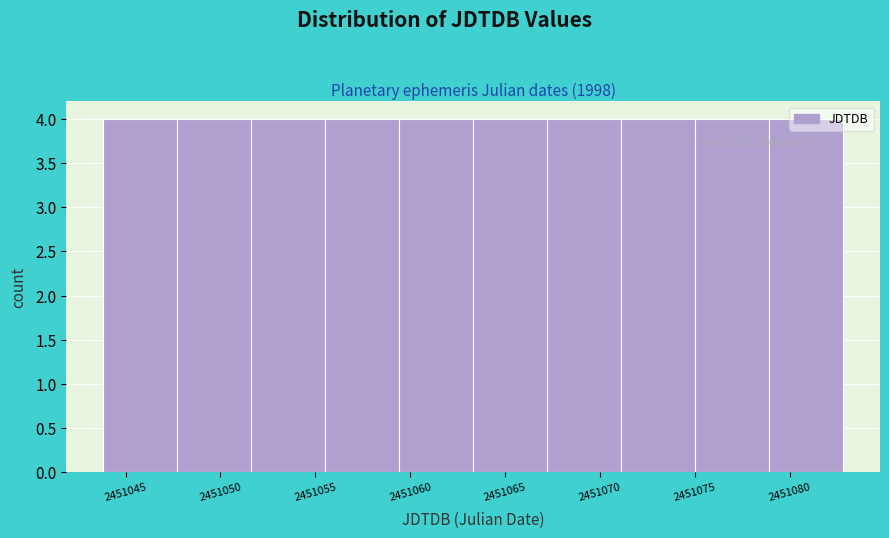

What is the height of the bar covering 2451051.5 to 2451055.5 on the x-axis? Neither the bar edges nor the heights are printed on the chart, so give them approximately, as read against the axes.

4